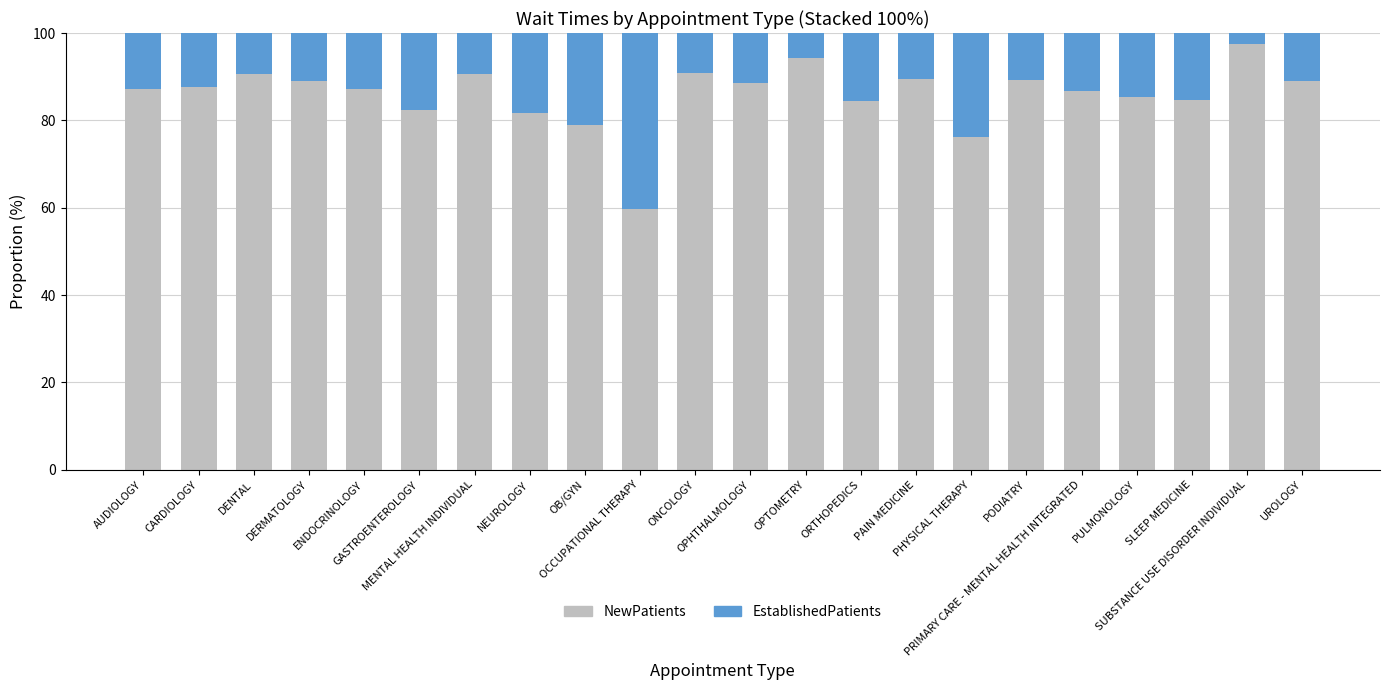

Does the chart contain any negative values?

No